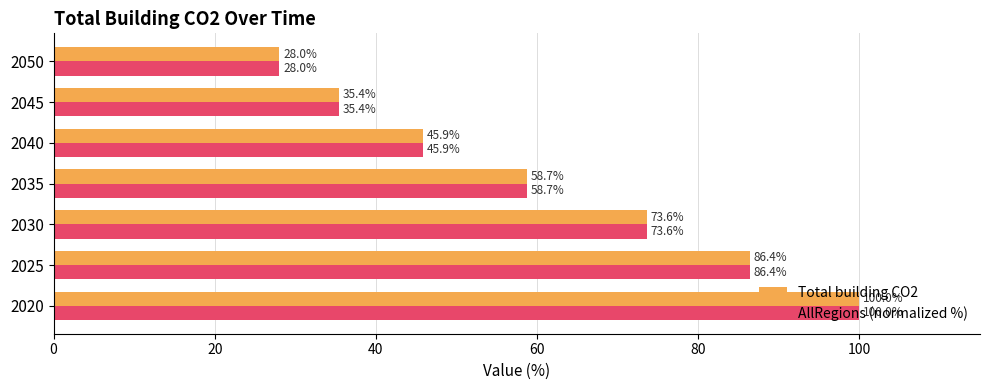

What is the difference between the second highest and minimum values in the Total building CO2 series?

58.4